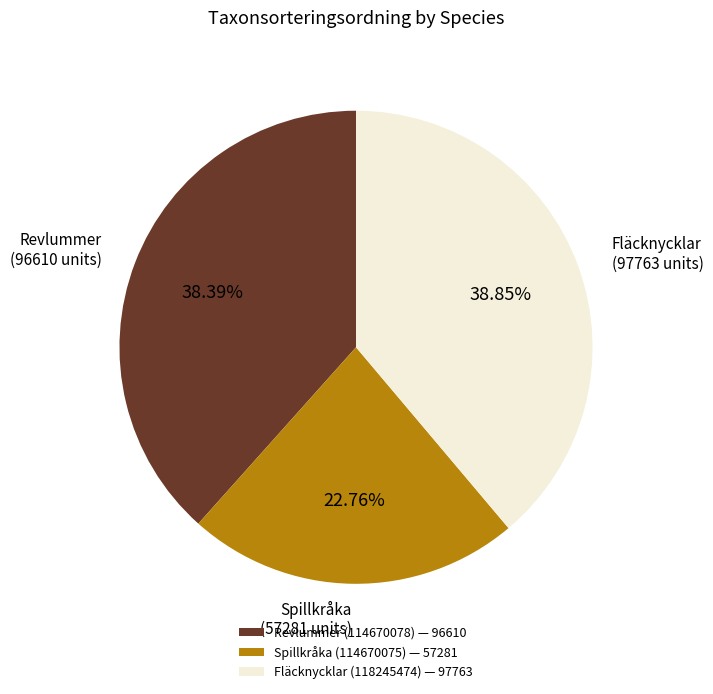

Does Spillkråka (114670075) represent more than half of the total?

No